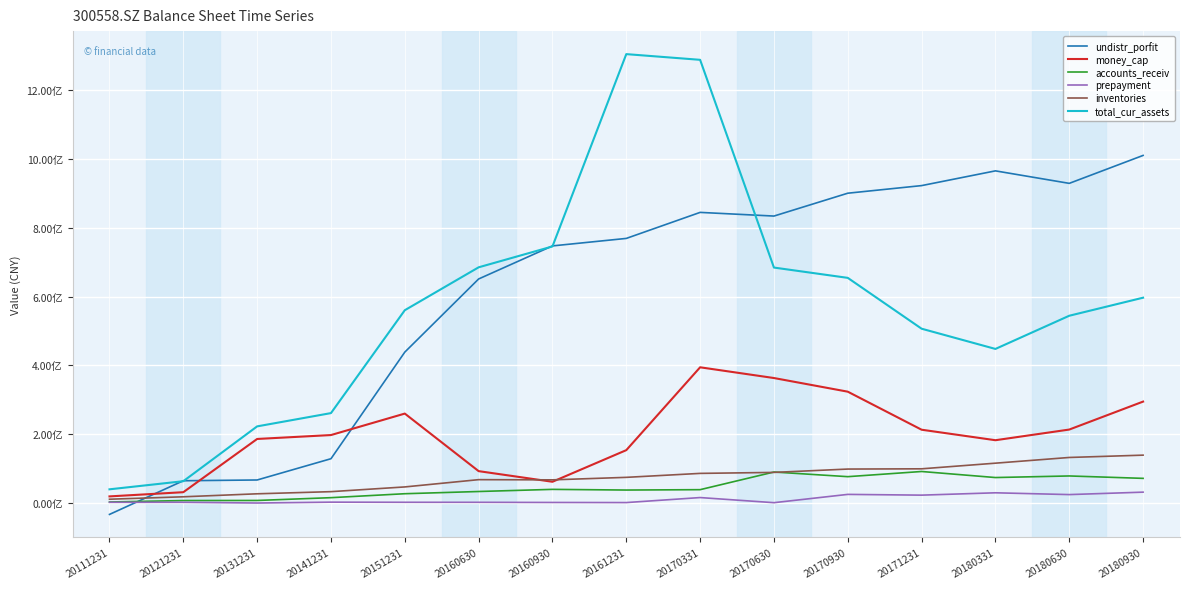

At which category is the sum across all series the highest?

20170331